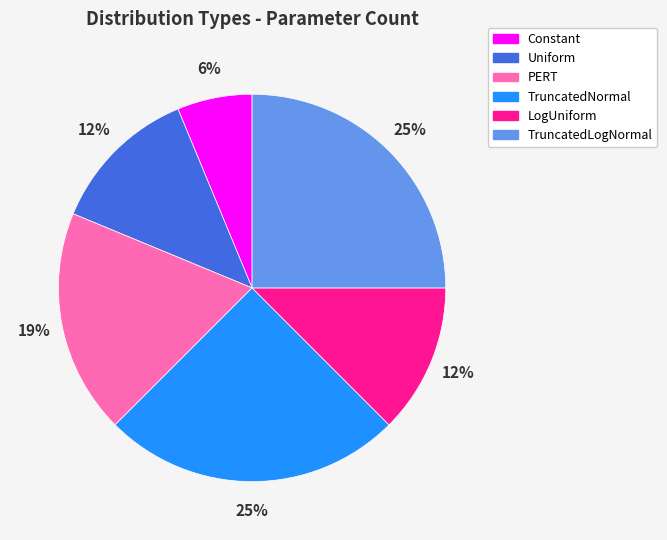

To the nearest percent, what is the difference between the largest and smallest slice percentages?

19%